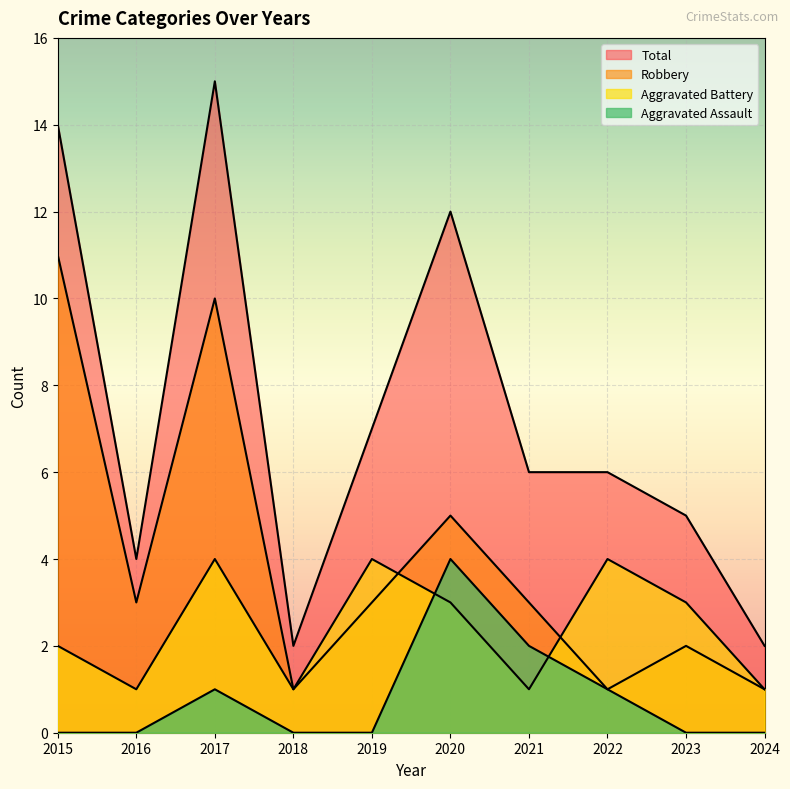

At how many categories does at least one series exceed 6?

4